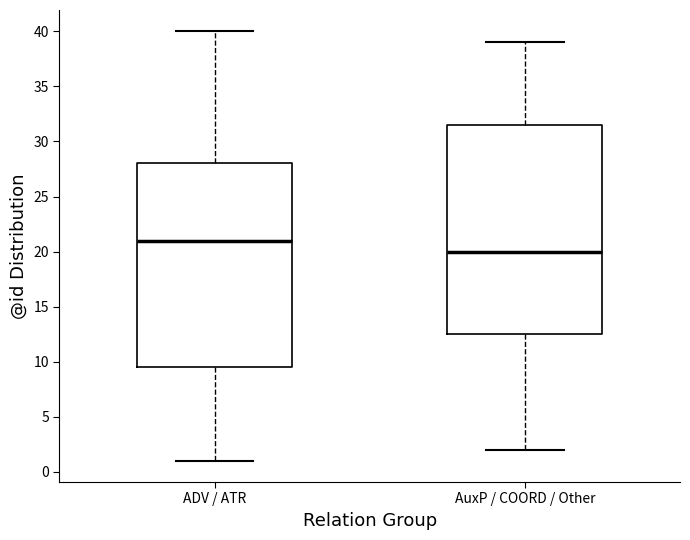

Reading left to right, read every box against the y-axis: the position of its median line, the range the box covers, and the ends of its whiskers. The values are not printed on the chart, so give them approximately, as read against the axis.

ADV / ATR: median 21.0, box 9.5 to 28.0, whiskers 1.0 to 40.0
AuxP / COORD / Other: median 20.0, box 12.5 to 31.5, whiskers 2.0 to 39.0